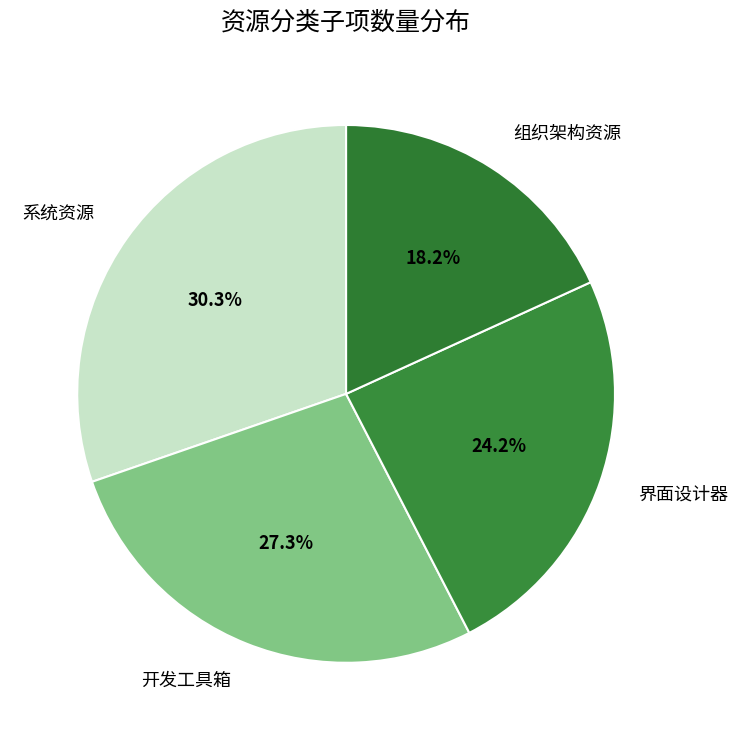

Which category has the smallest portion of the pie?

组织架构资源